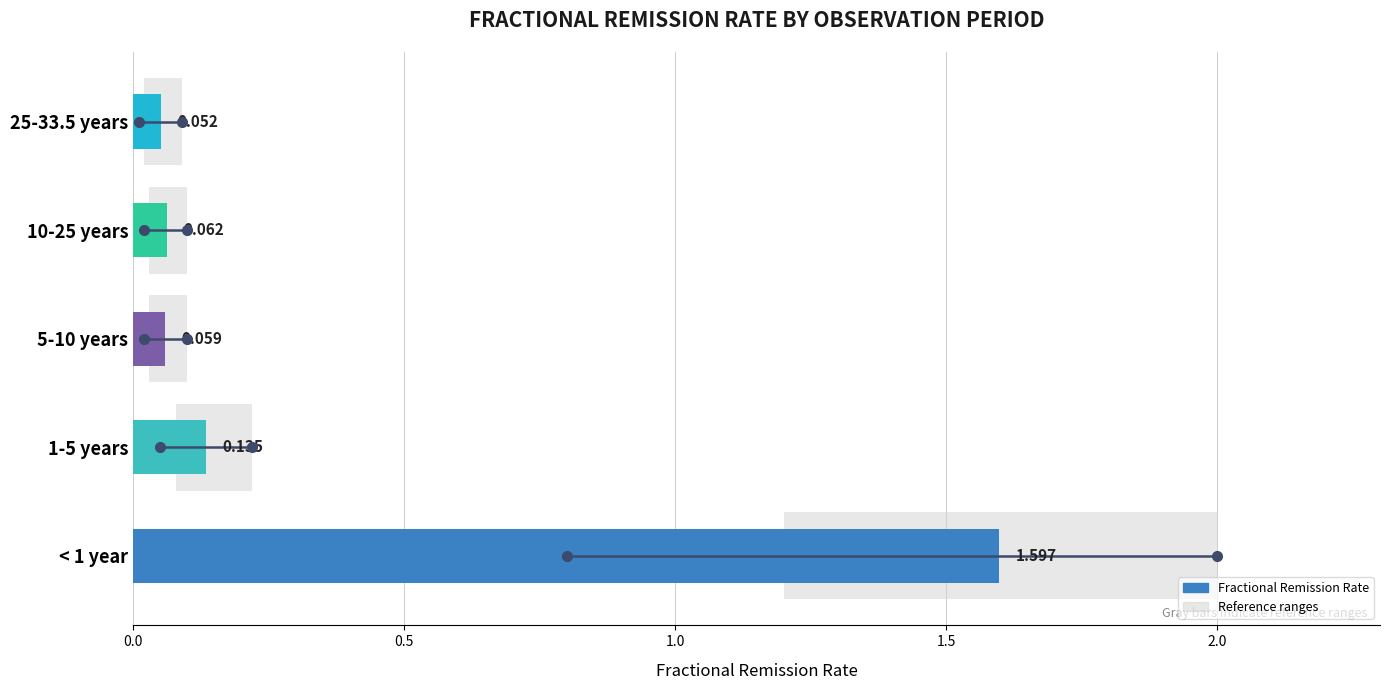

What is the difference between the values at 1-5 years and < 1 year?

1.5